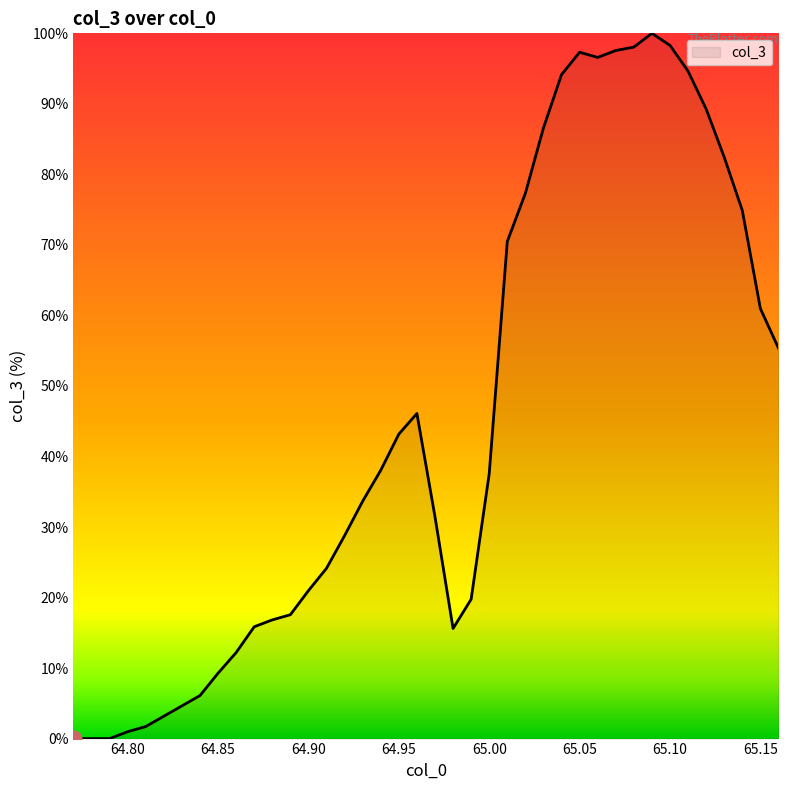

Reading left to right, extract all data points from this chart.

0.0	0.0	0.0	1.0	1.7	3.2	4.6	6.1	9.3	12.2	15.9	16.8	17.6	21.0	24.1	28.8	33.7	38.0	43.2	46.1	31.5	15.6	19.8	37.6	70.5	77.3	86.6	94.1	97.3	96.6	97.6	98.0	100.0	98.3	94.6	89.3	82.4	74.9	61.0	55.4